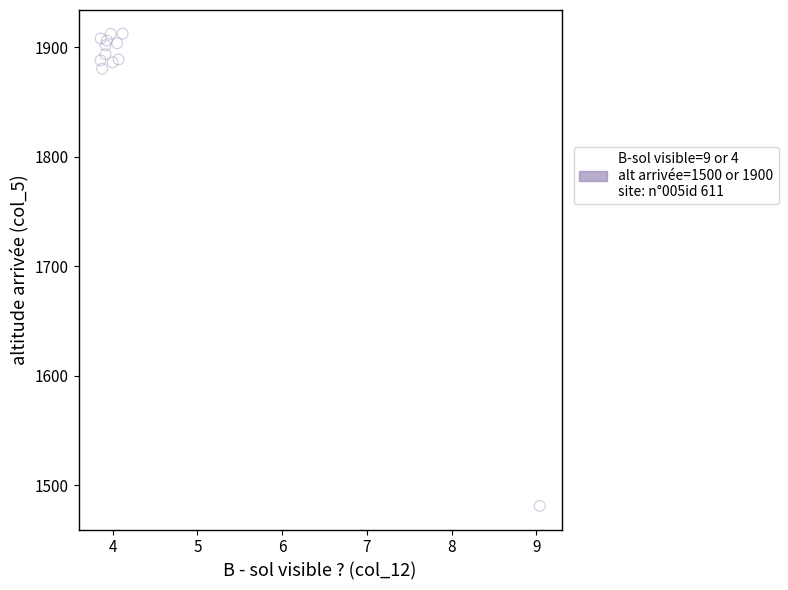

What Y value in the scatter plot is closest to 1696?

1880.3